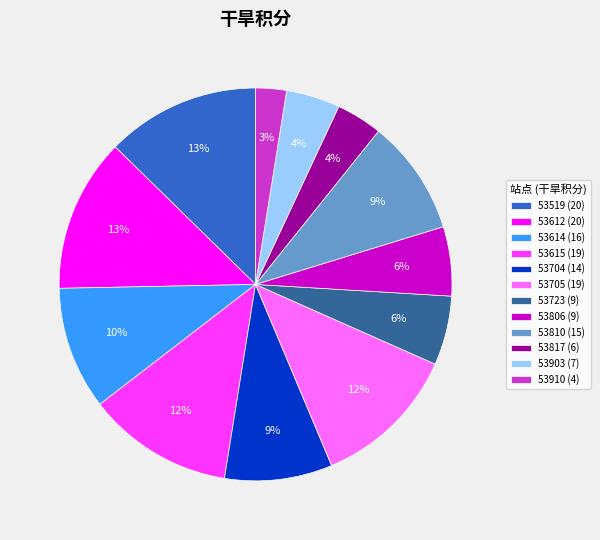

Between 53910 and 53903, which is larger?

53903